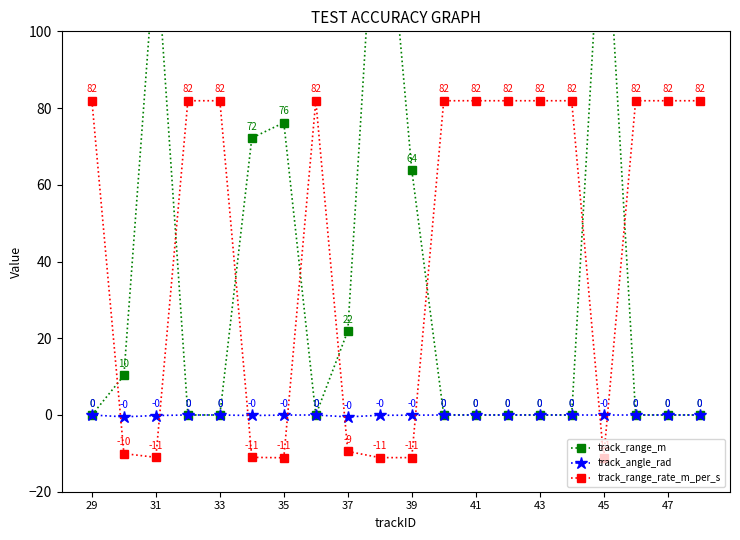

What is the value of the track_angle_rad point at the 9th from the left?

-0.5